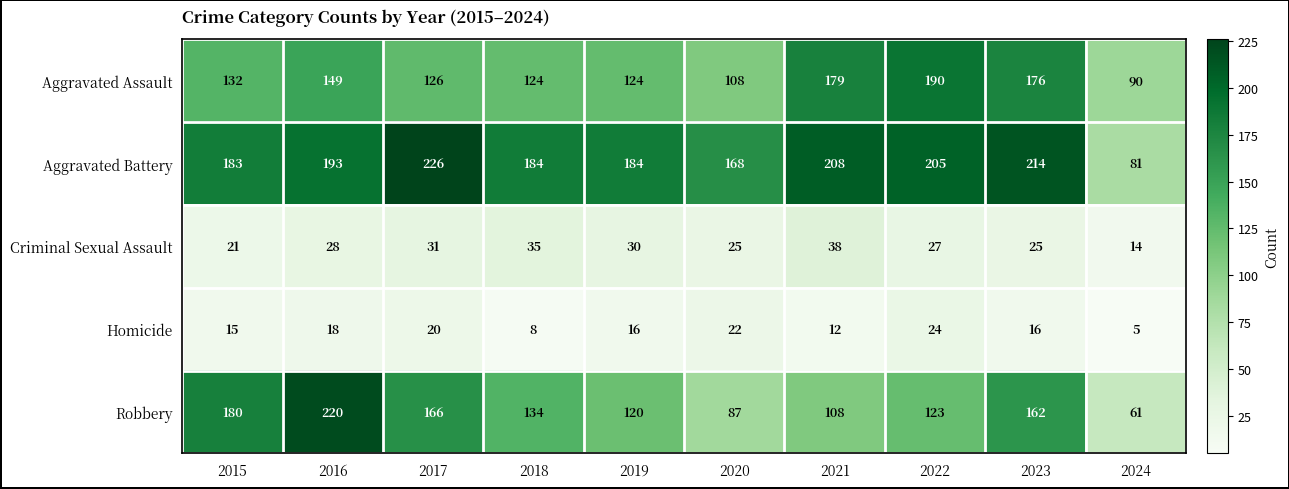

Which series has the largest range (max minus min)?

Robbery